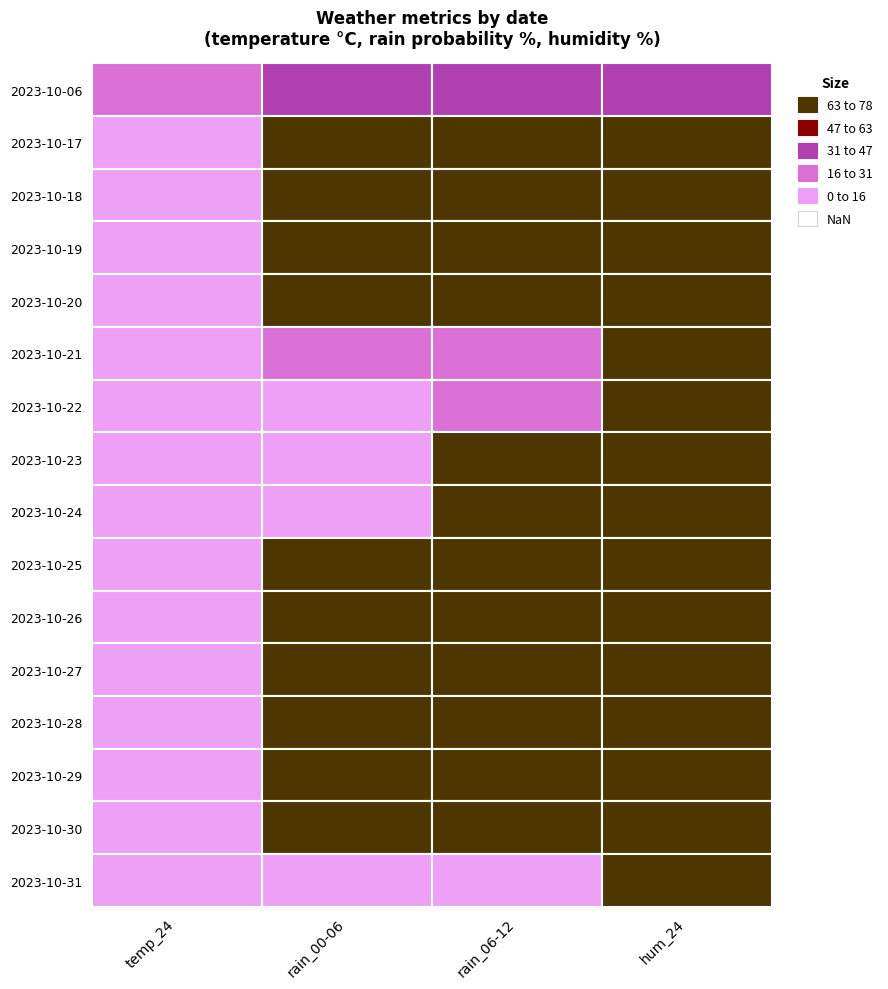

The 2023-10-20 series shows 100 at 2. True or false?

True